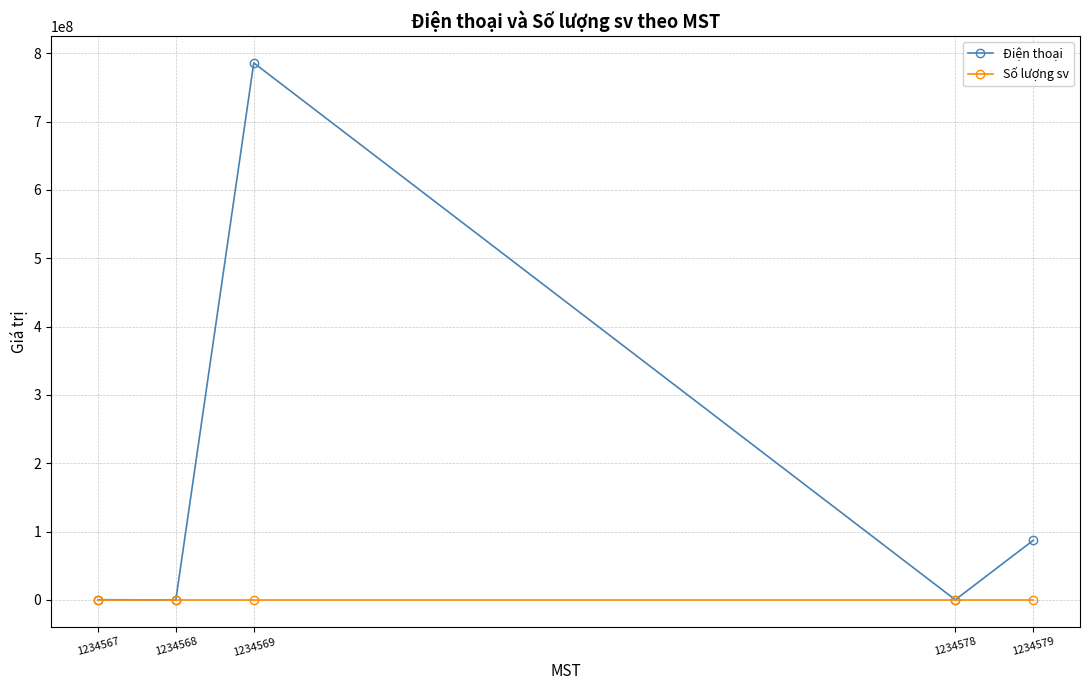

What is the difference between the Điện thoại values at 1234579 and 1234578?

87000000